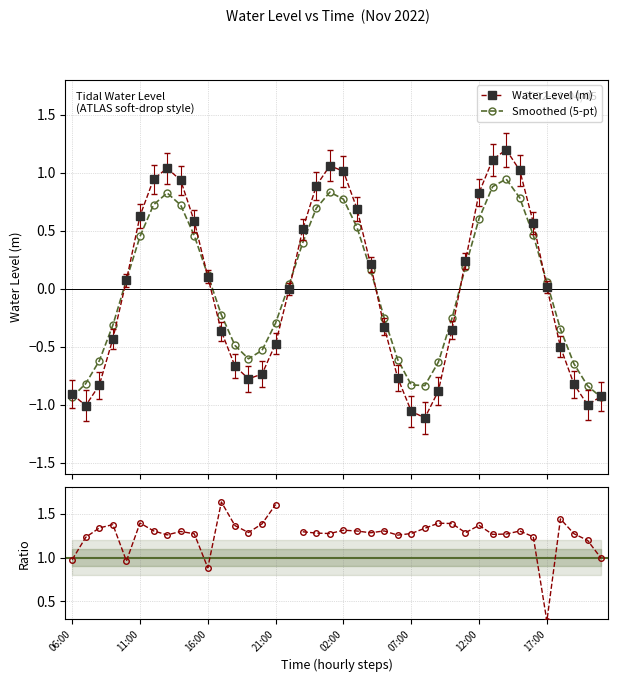

In Water Level (m), how many points are higher than both neighbors (excluding endpoints)?

3